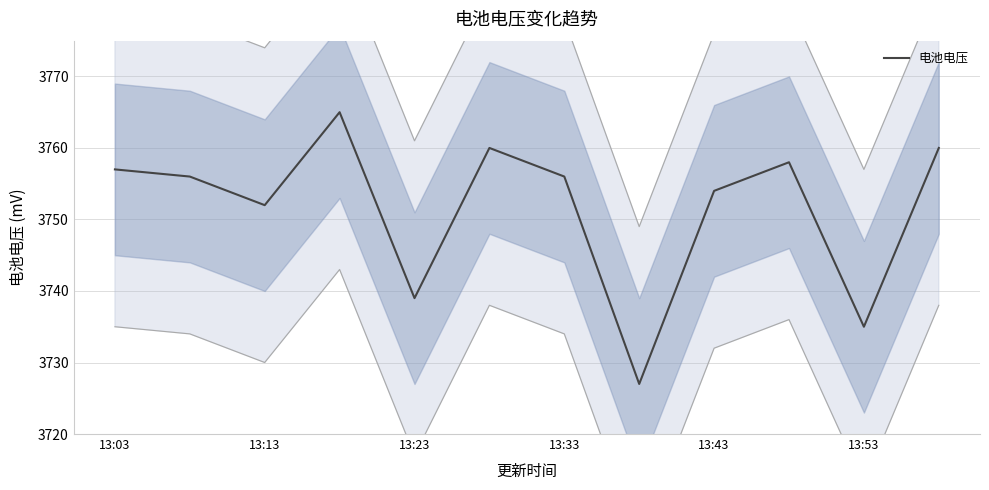

The 电池电压 series shows 2557 at 13:03. True or false?

False